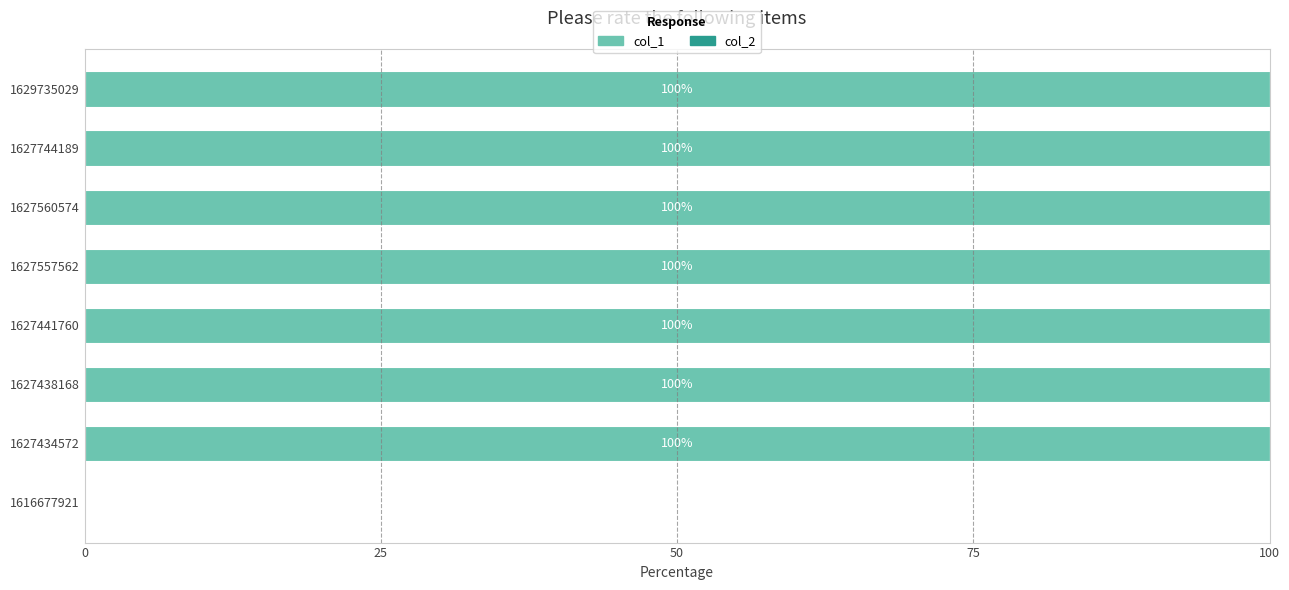

Between 1616677921 and 1627557562, which is larger?

1627557562